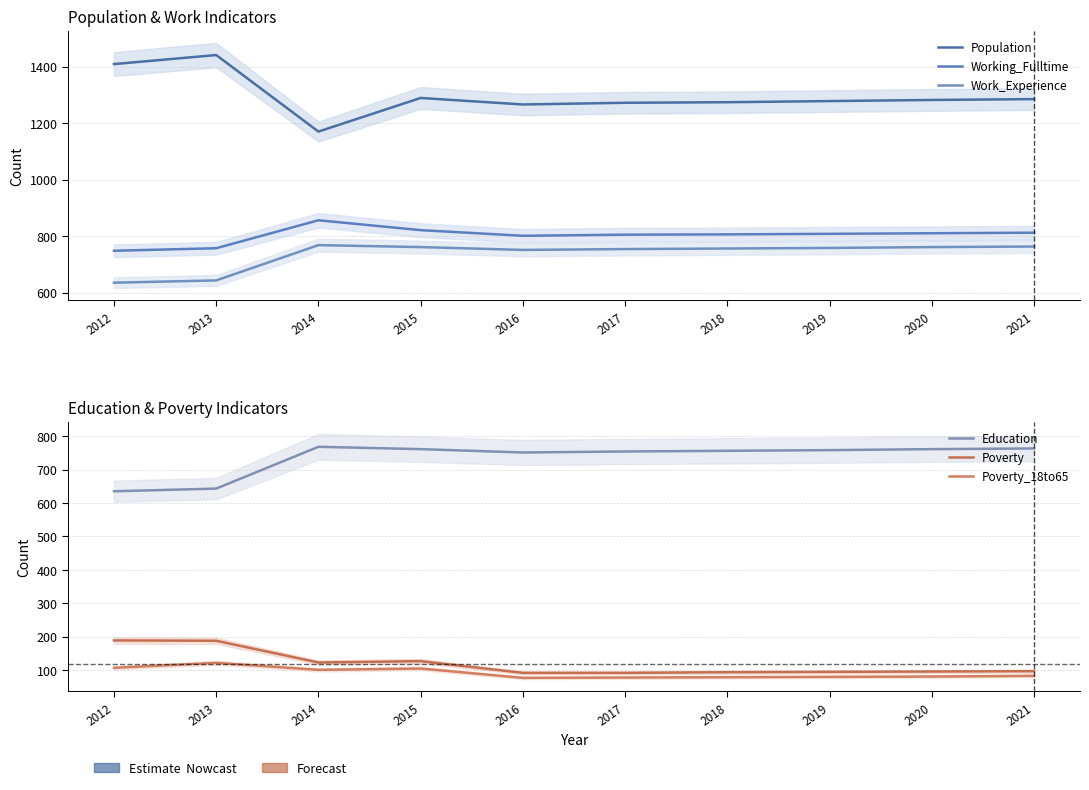

At which label does Poverty reach its minimum?

2016